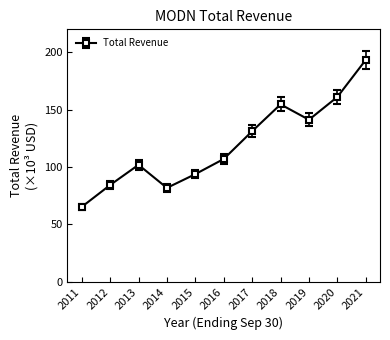

What is the value of the 7th point from the left?

131.2